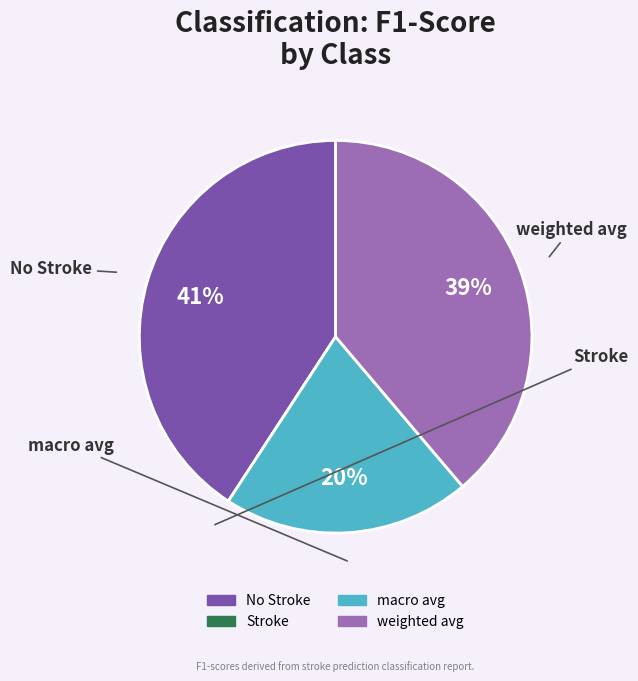

Does any single category account for the majority?

No